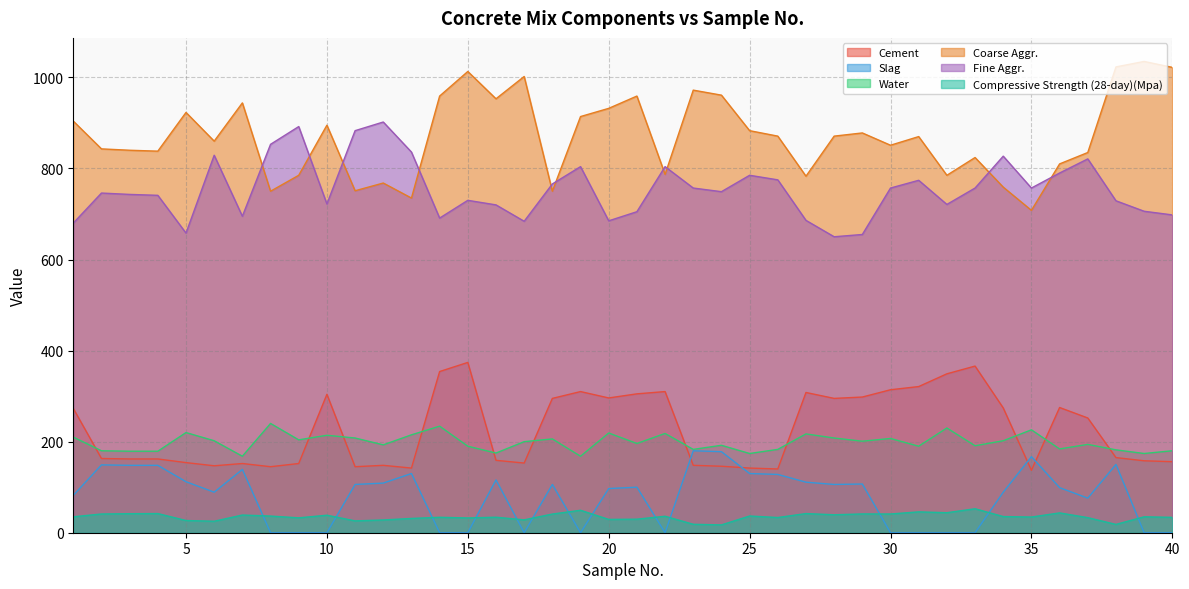

What is the value of the Compressive Strength (28-day)(Mpa) point at the 16th from the left?

34.0